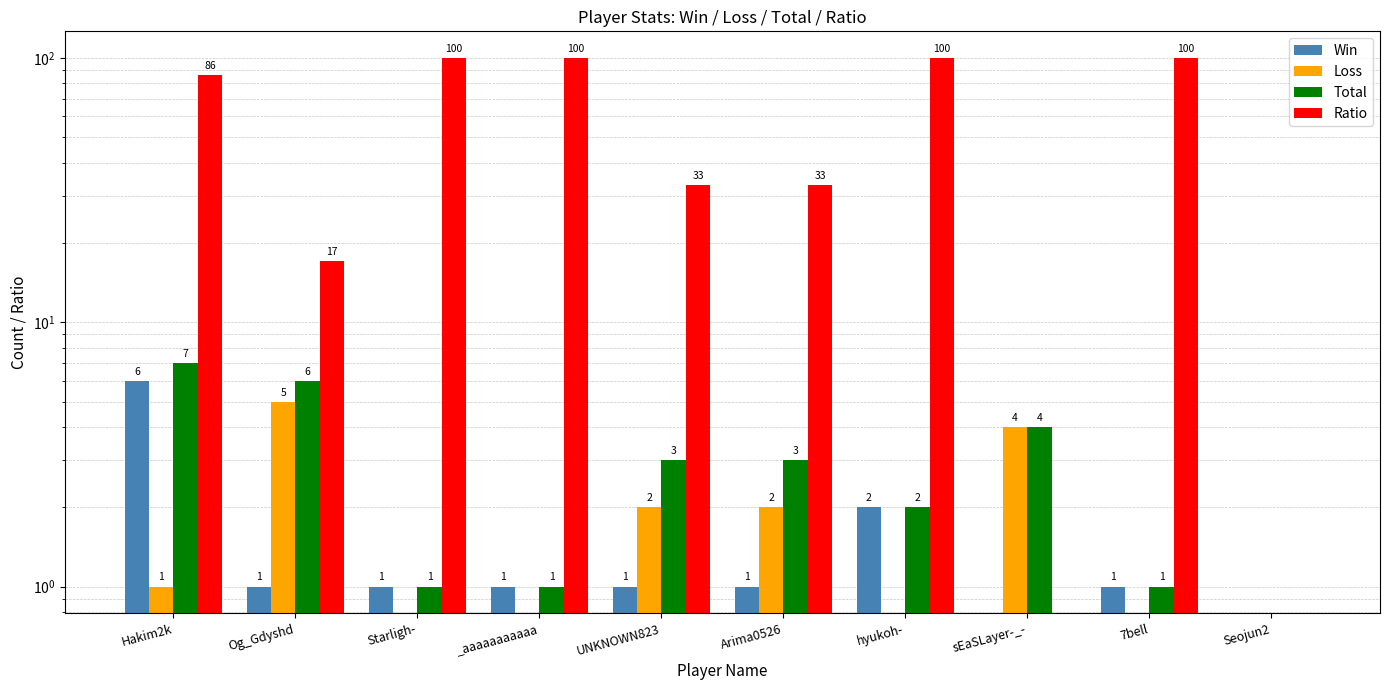

How many bars are there in total?

40